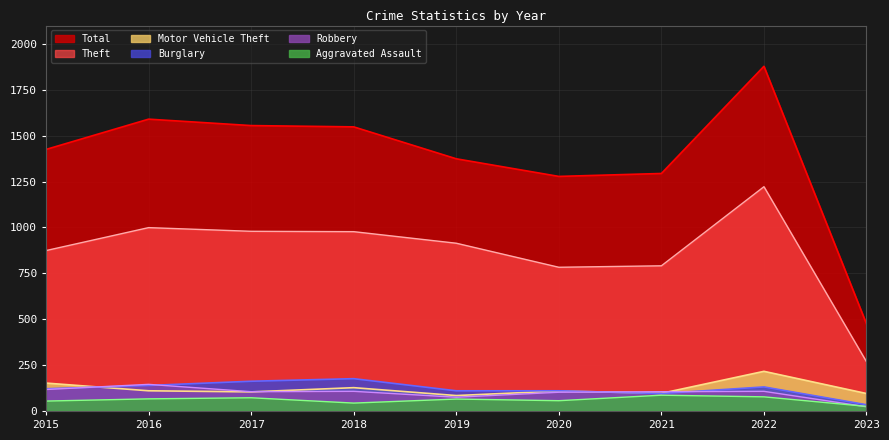

Rank the categories by Burglary value from highest to lowest.

2018, 2017, 2016, 2022, 2015, 2019, 2020, 2021, 2023